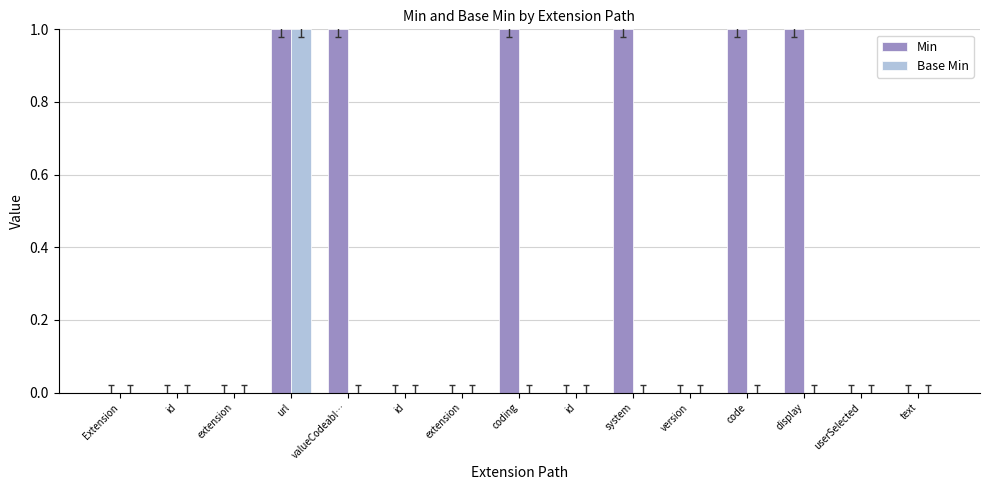

Reading left to right, extract all data points from this chart.

Min: Extension=0	id=0	extension=0	url=1	valueCodeabl…=1	id=0	extension=0	coding=1	id=0	system=1	version=0	code=1	display=1	userSelected=0	text=0
Base Min: Extension=0	id=0	extension=0	url=1	valueCodeabl…=0	id=0	extension=0	coding=0	id=0	system=0	version=0	code=0	display=0	userSelected=0	text=0